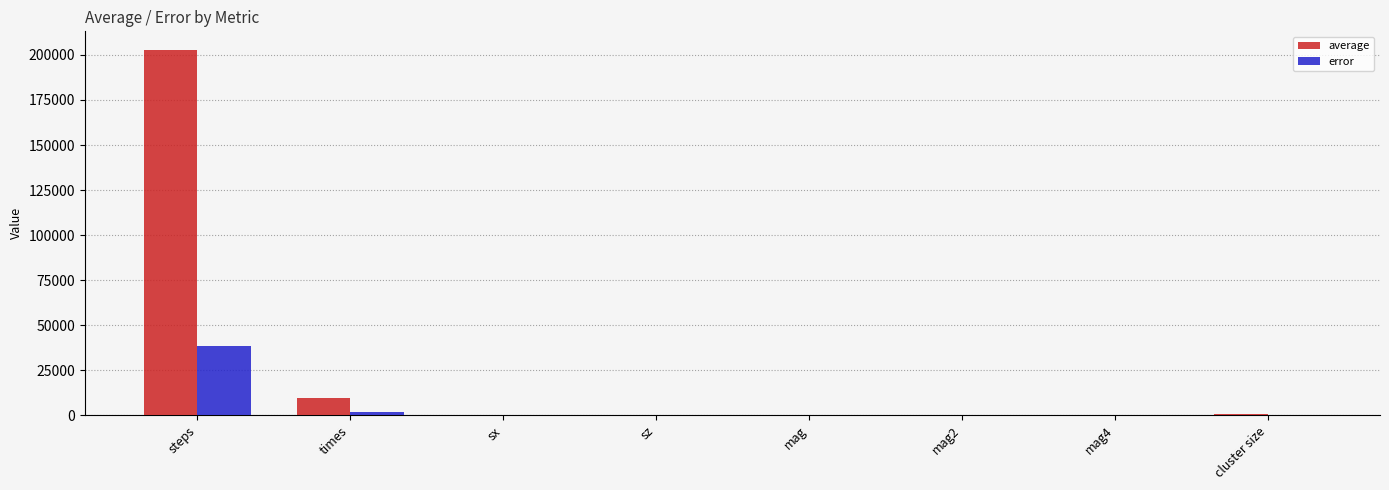

What is the sum of the error values at times and mag2?

1860.5